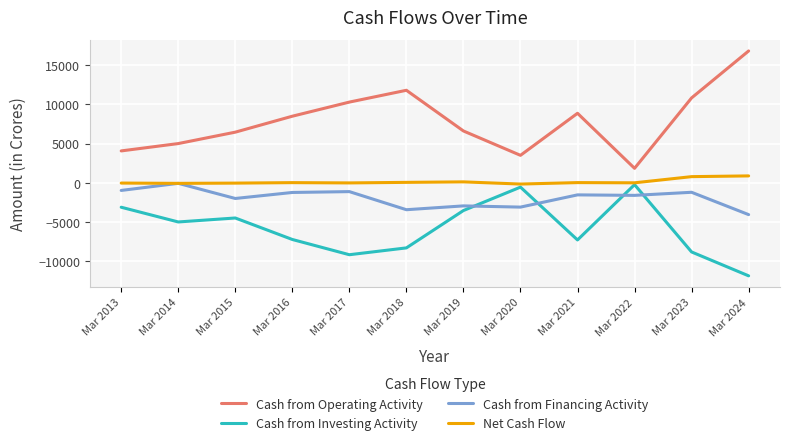

Which category has the lowest value across all series?

Mar 2024